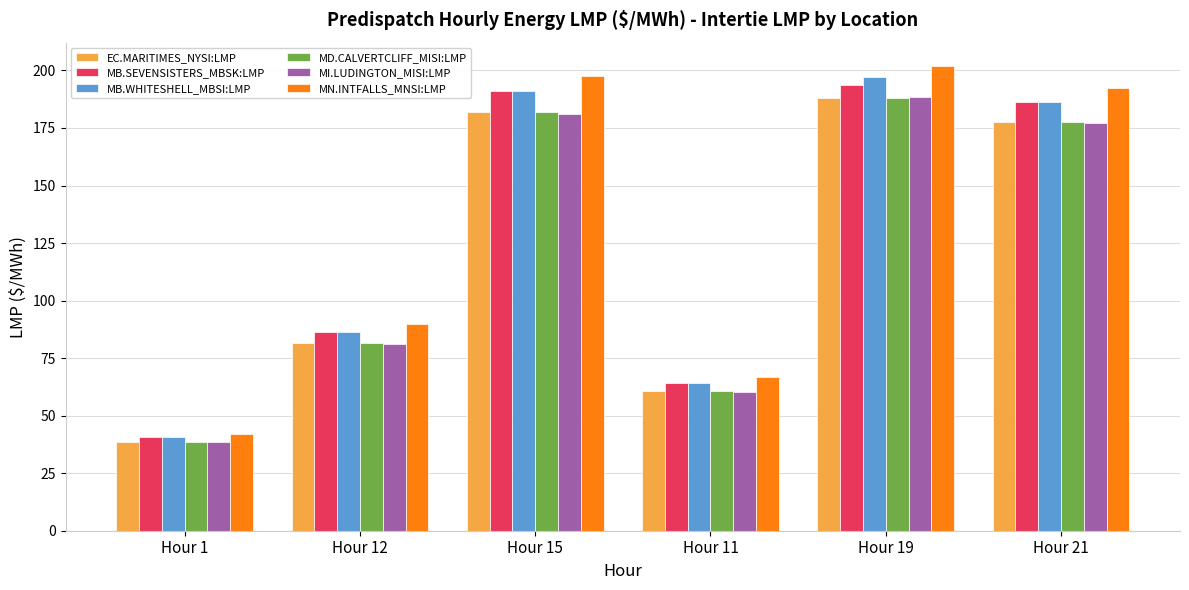

What is the average value of the MB.SEVENSISTERS_MBSK:LMP series?

127.0